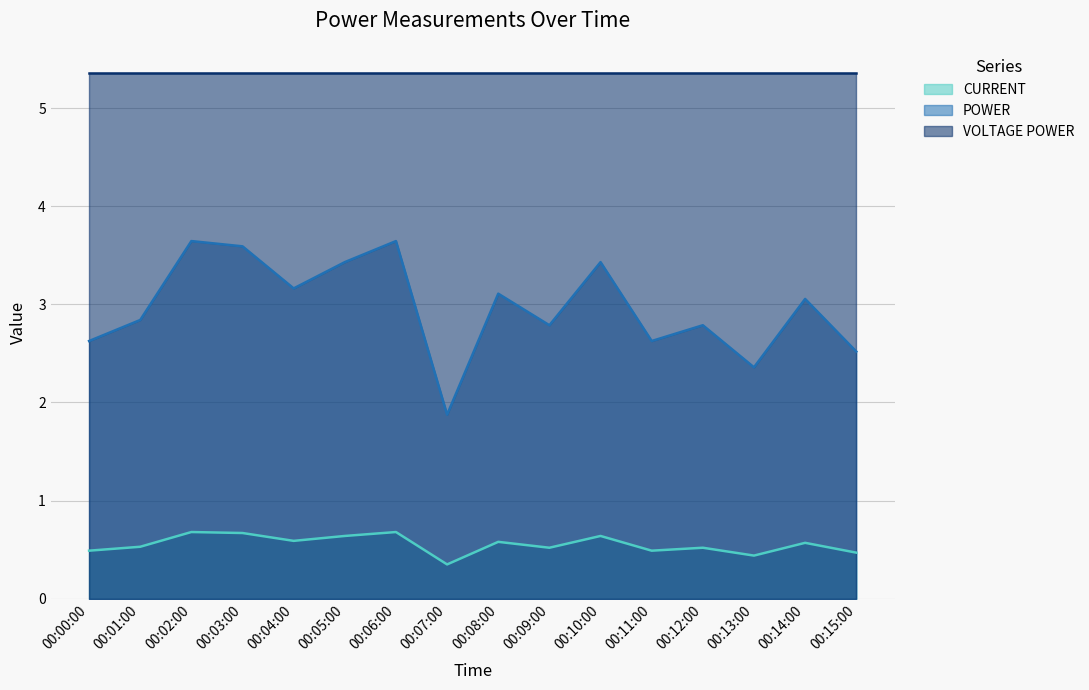

What is the smallest value displayed?

0.3